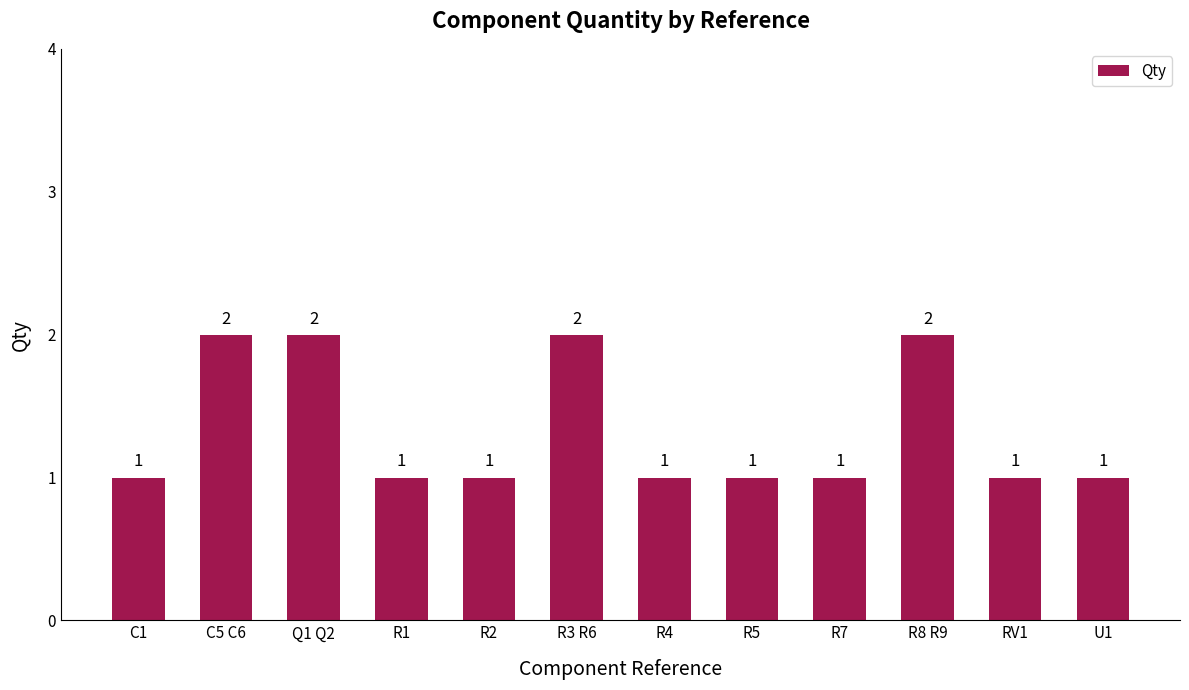

What is the value of the 10th bar from the left?

2